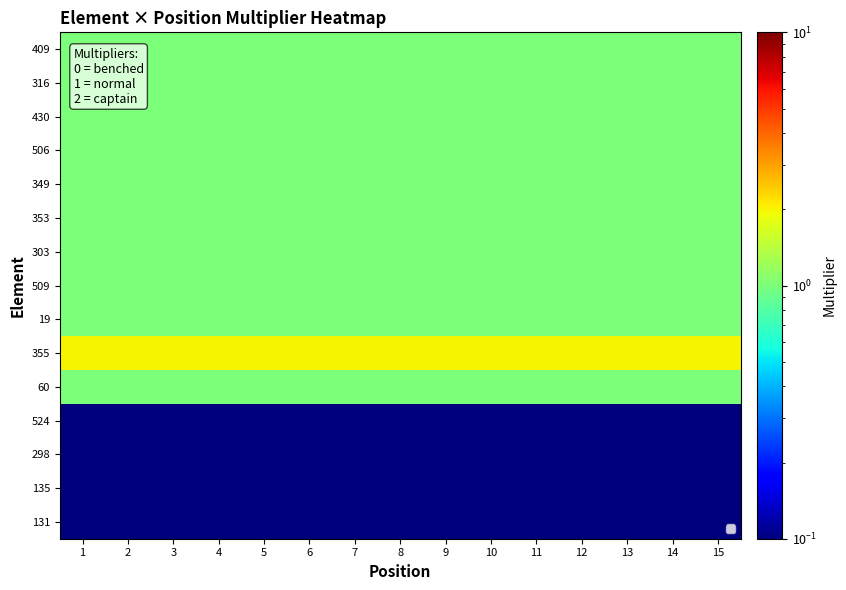

Which series has the largest total across all categories?

355